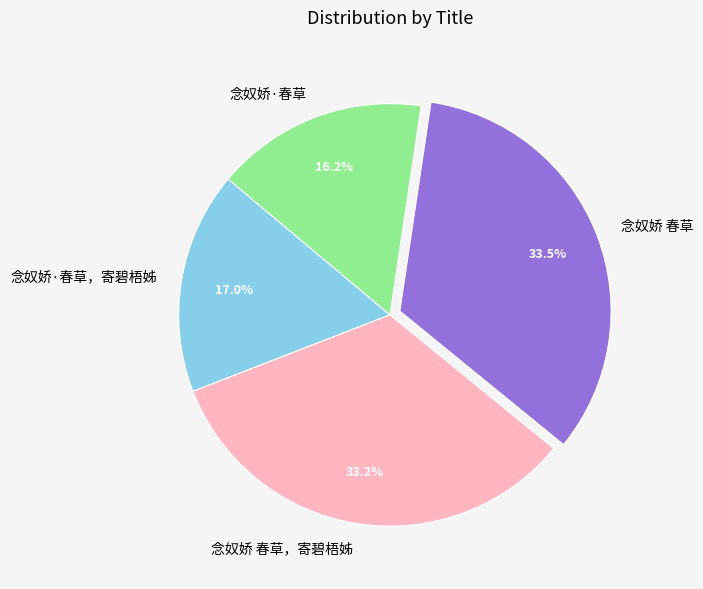

The 念奴娇 春草，寄碧梧姊 slice represents 33% of the pie. True or false?

True